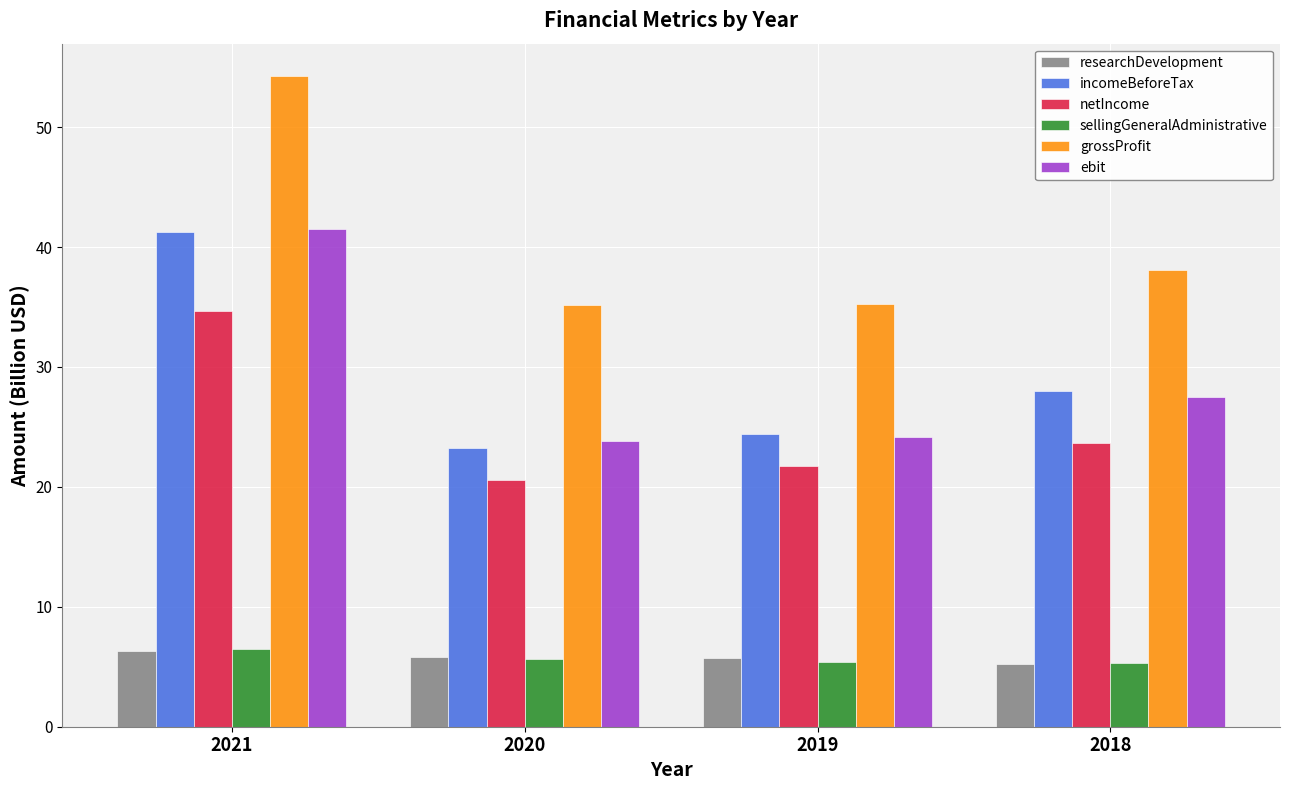

At which label is ebit closest to 32?

2018